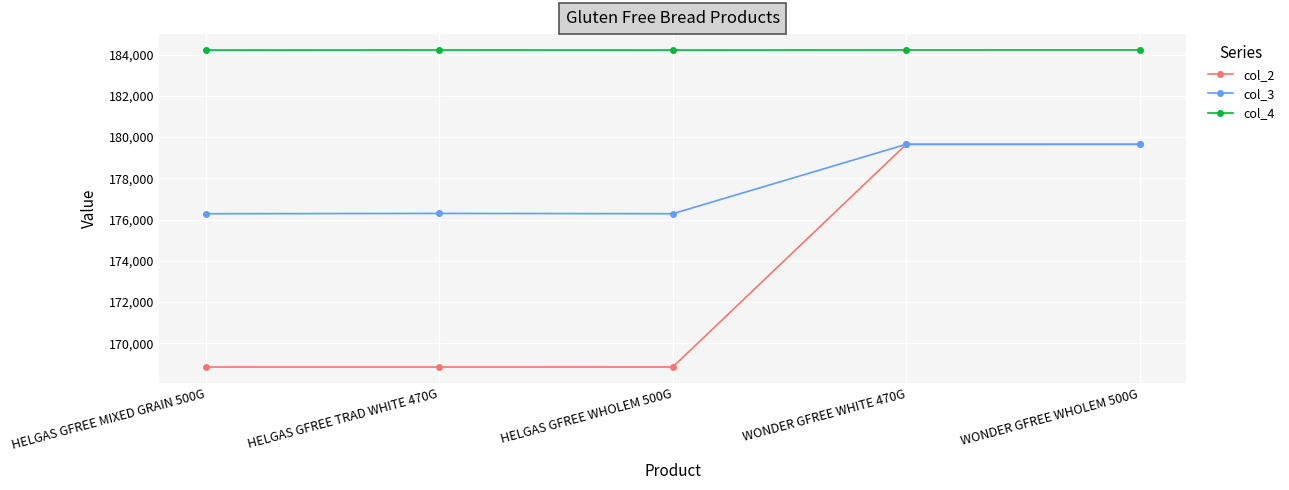

What is the minimum value shown in the chart?

168846